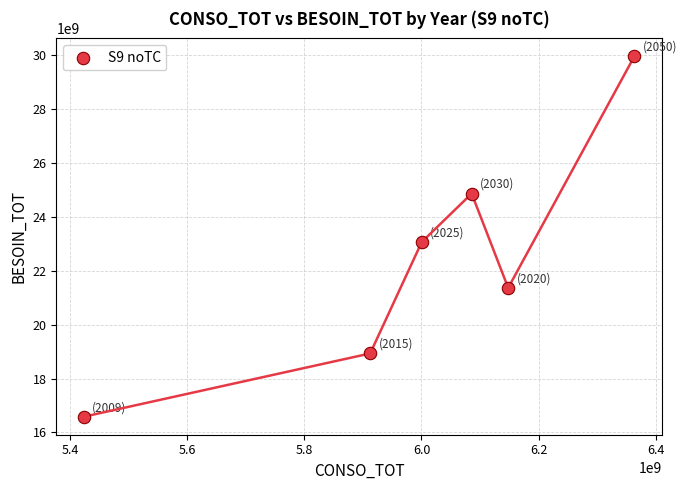

What Y value in the scatter plot is closest to 23267512605?

23064524619.5